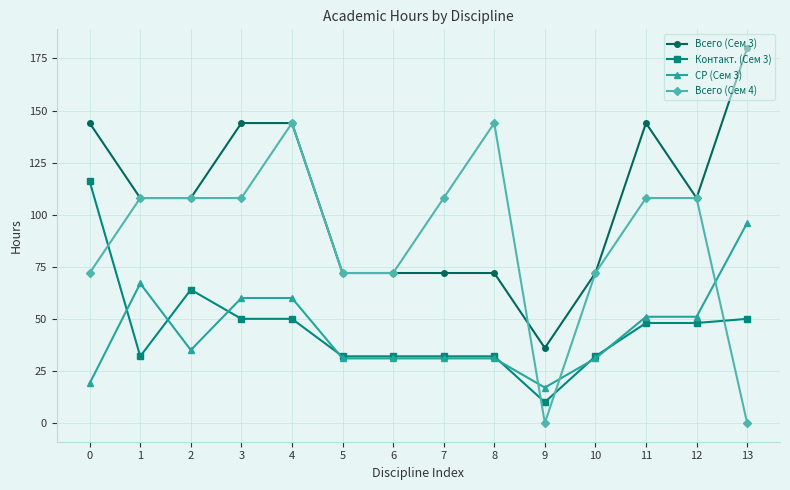

Reading left to right, list all the values displayed in this chart.

Всего (Сем 3): 0=144	1=108	2=108	3=144	4=144	5=72	6=72	7=72	8=72	9=36	10=72	11=144	12=108	13=180
Контакт. (Сем 3): 0=116	1=32	2=64	3=50	4=50	5=32	6=32	7=32	8=32	9=10	10=32	11=48	12=48	13=50
СР (Сем 3): 0=19	1=67	2=35	3=60	4=60	5=31	6=31	7=31	8=31	9=17	10=31	11=51	12=51	13=96
Всего (Сем 4): 0=72	1=108	2=108	3=108	4=144	5=72	6=72	7=108	8=144	9=0	10=72	11=108	12=108	13=0